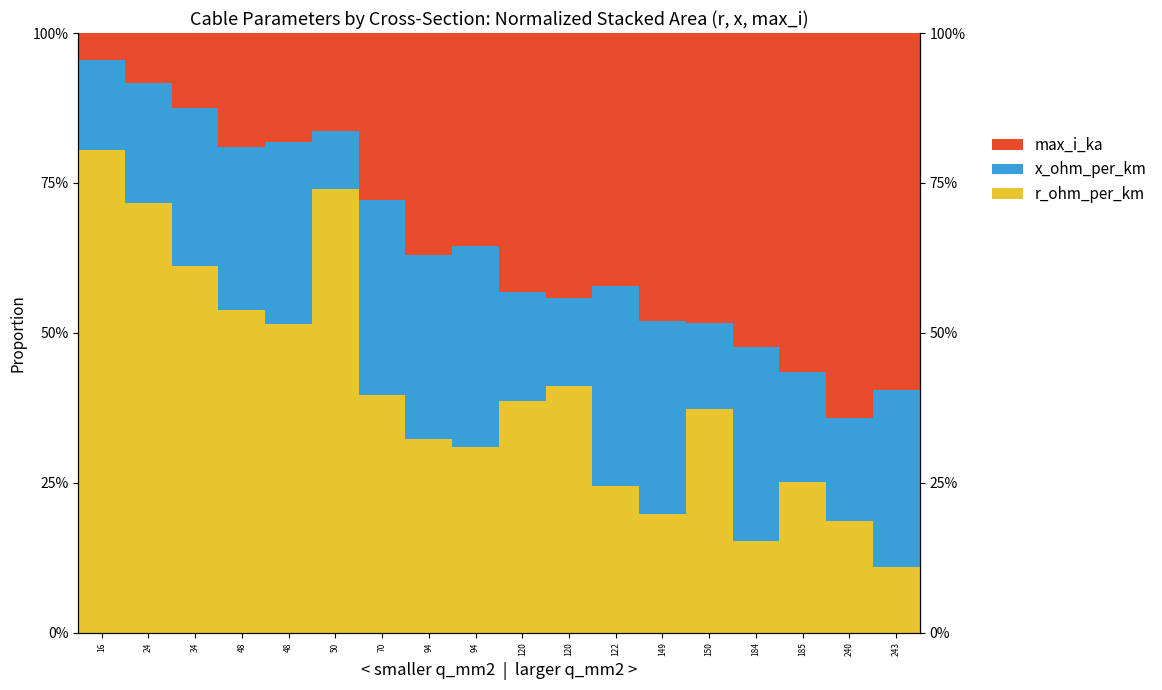

What is the sum of all x_ohm_per_km values?

4.3